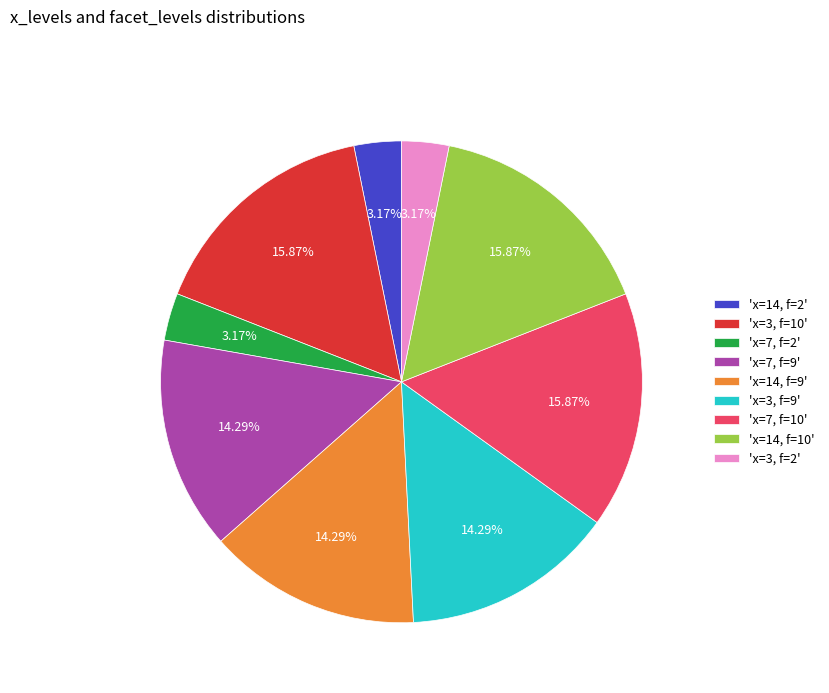

Which has a higher value, 'x=14, f=9' or 'x=7, f=10'?

'x=7, f=10'